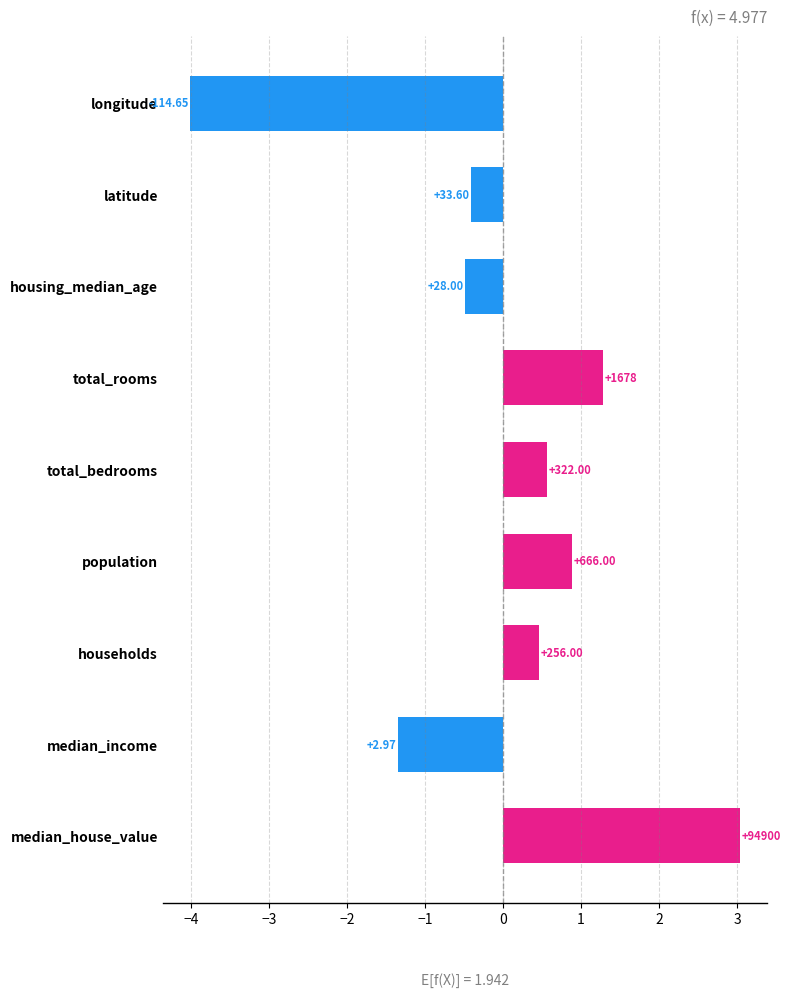

Are the bars horizontal?

Yes